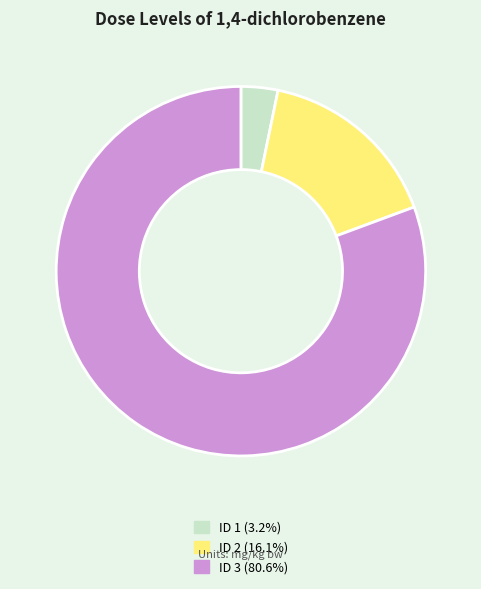

Is there any slice that represents more than half of the pie?

Yes